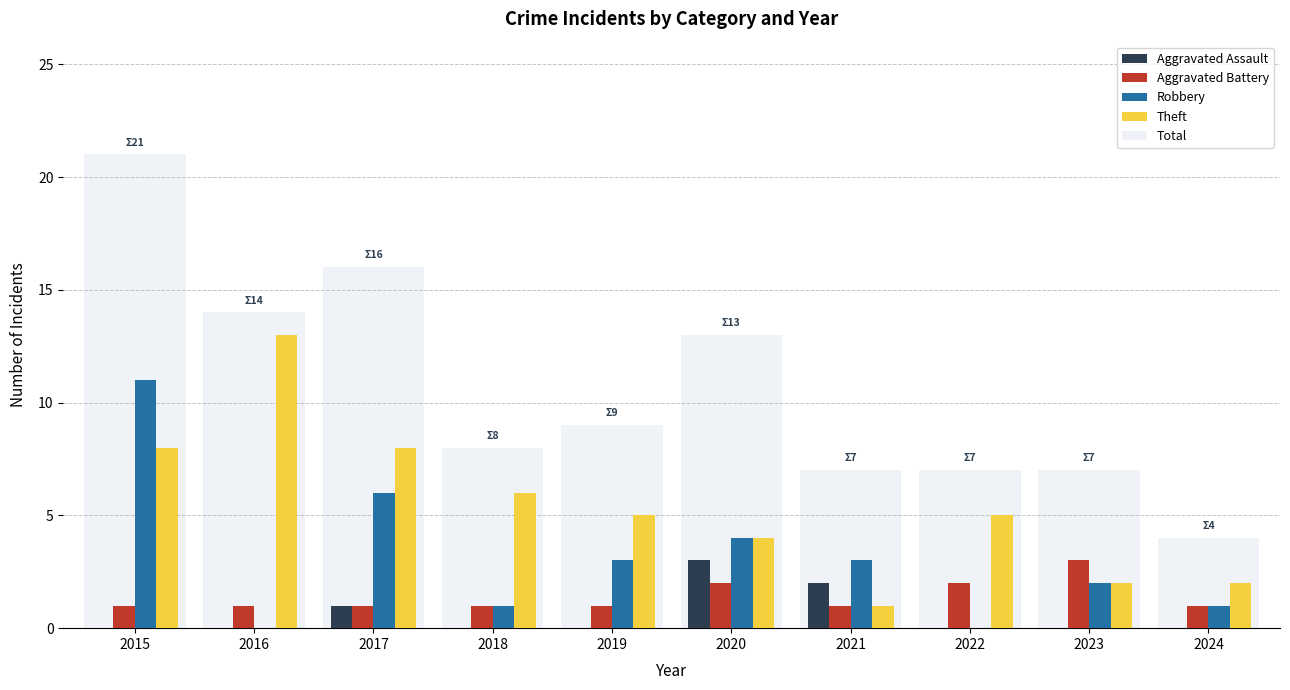

At which category is the sum across all series the highest?

2015